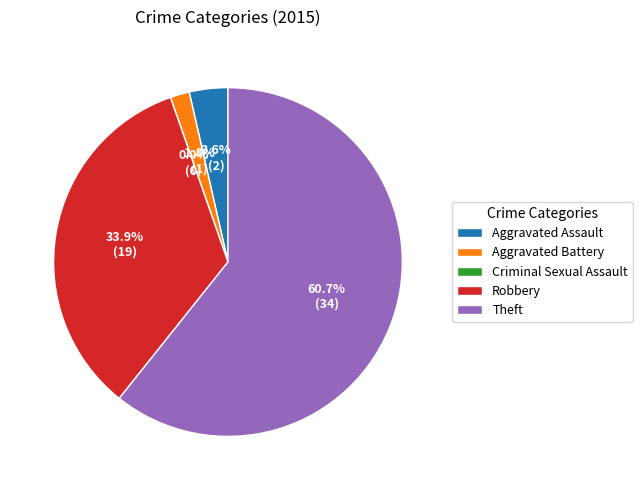

Is there a majority slice in this chart?

Yes